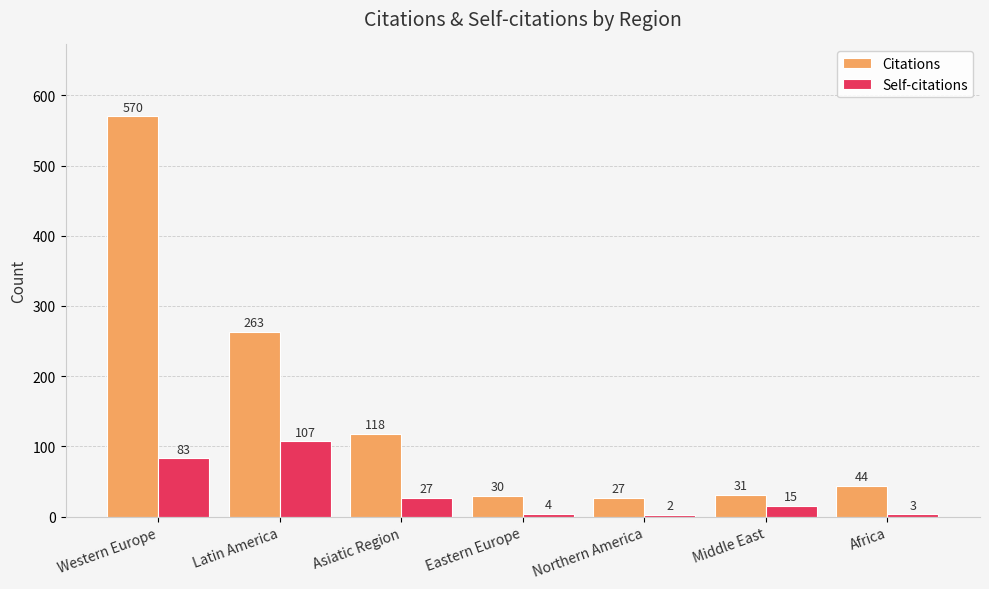

Which series has the widest spread of values?

Citations